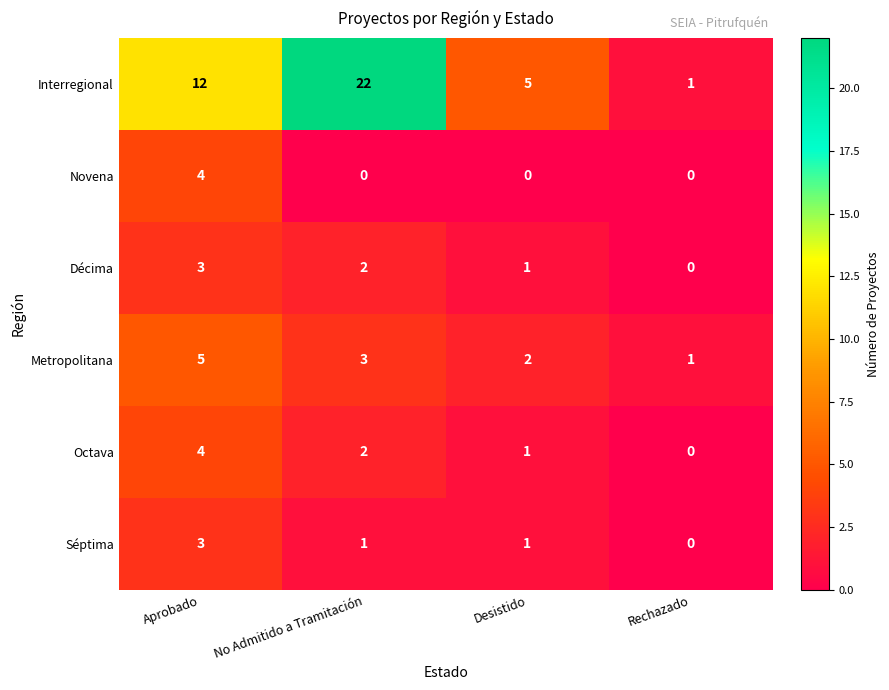

Reading right to left, what are all the values shown in this chart?

Interregional: 1	5	22	12
Novena: 0	0	0	4
Décima: 0	1	2	3
Metropolitana: 1	2	3	5
Octava: 0	1	2	4
Séptima: 0	1	1	3